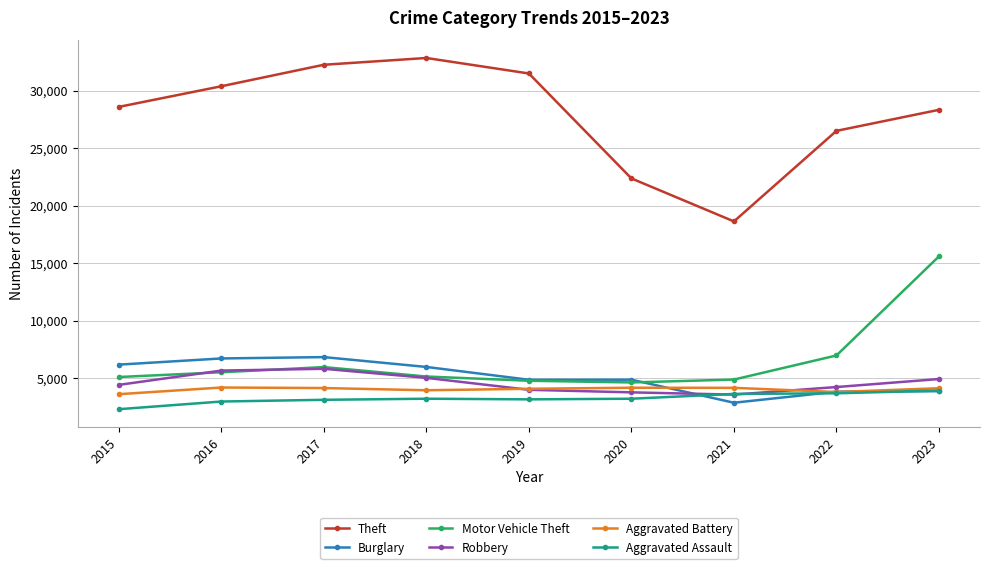

What is the average value of the Aggravated Assault series?

3227